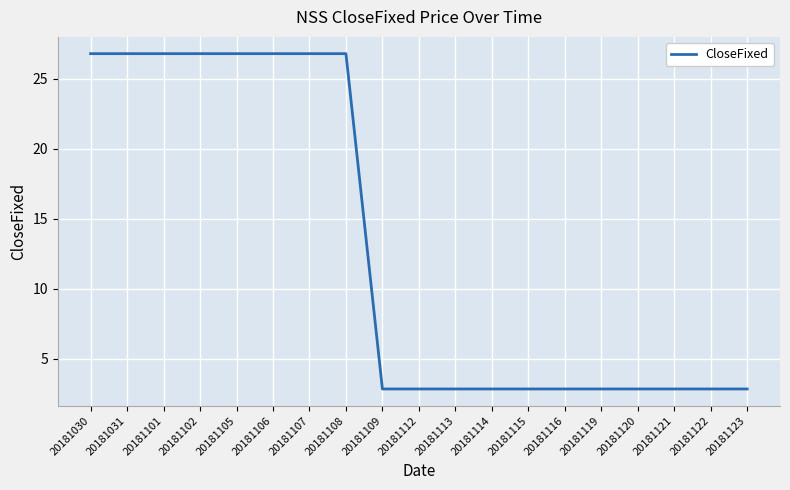

Which has a higher value, 20181120 or 20181101?

20181101